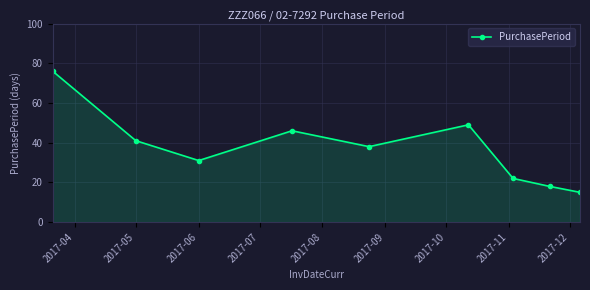

True or false: the data has more than 0 interior local peaks.

True